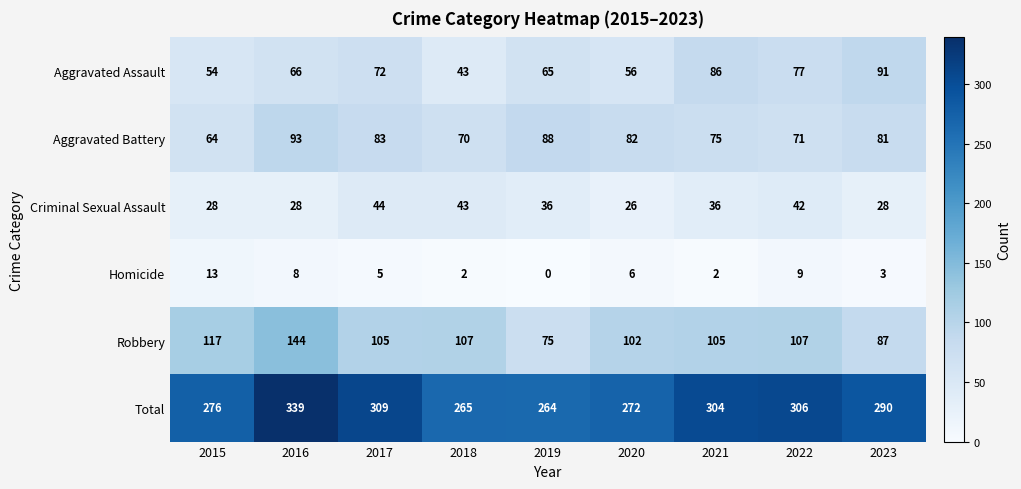

What is the total value across all series at 2023?

580